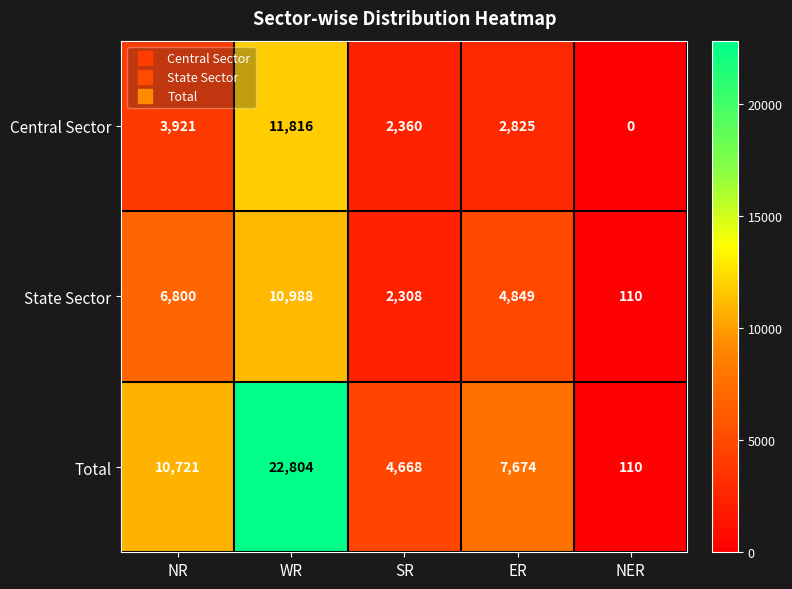

Between WR and NER, which series saw the biggest shift?

Total